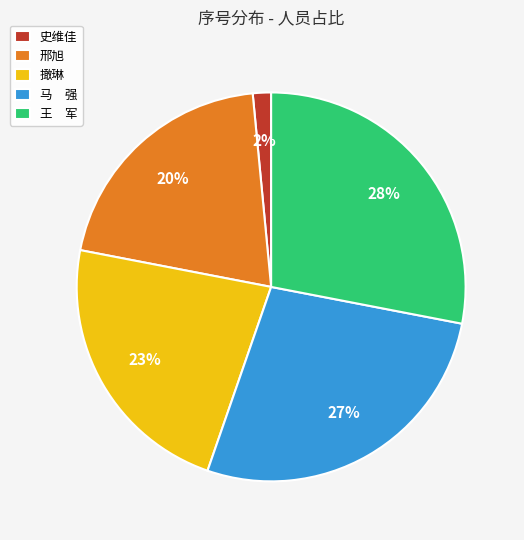

True or false: 撖琳 accounts for 23% of the total.

True